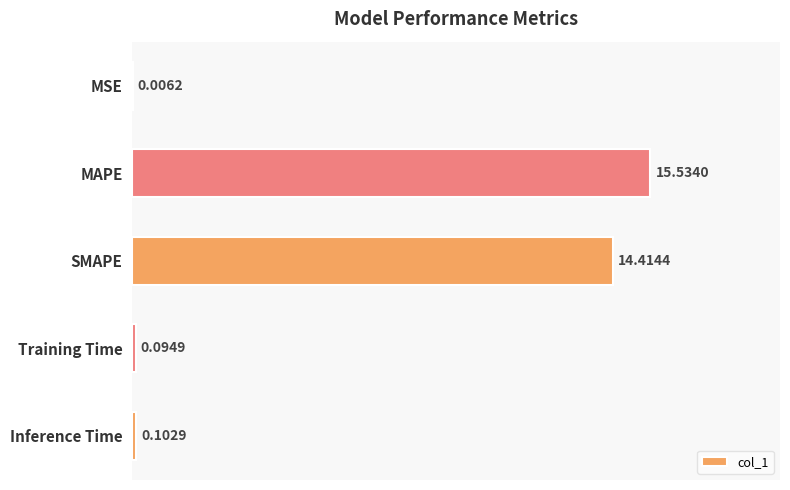

Which has a higher value, MAPE or Inference Time?

MAPE